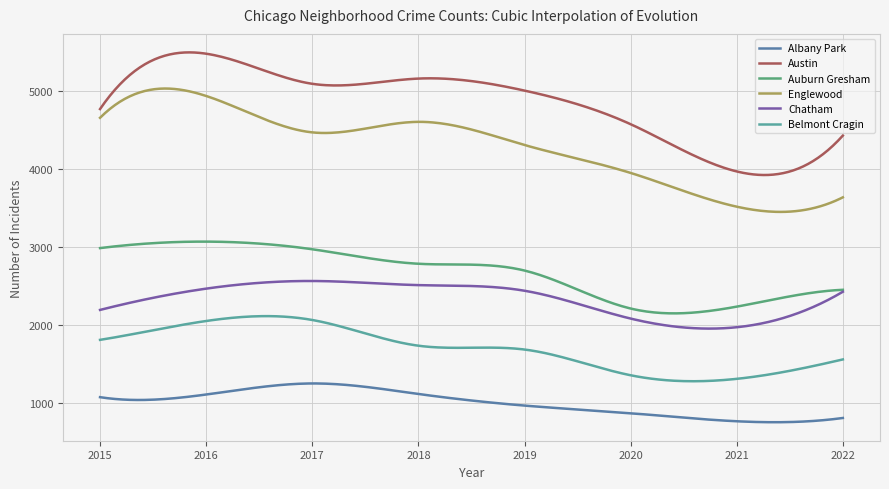

True or false: Auburn Gresham and Belmont Cragin intersect in this chart.

False